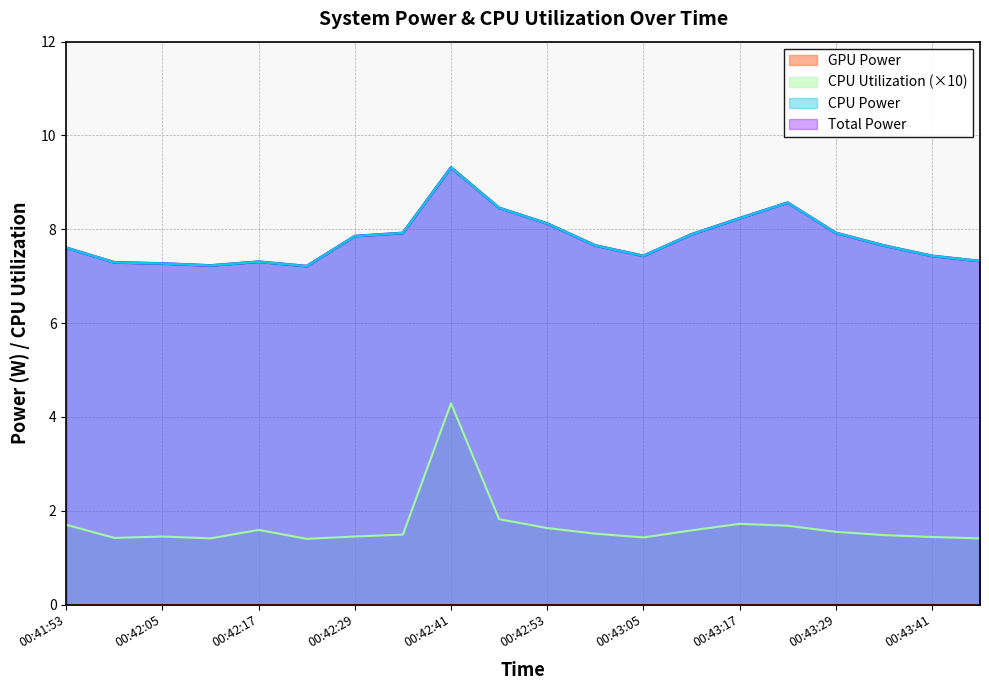

True or false: Total Power and CPU Power intersect in this chart.

False